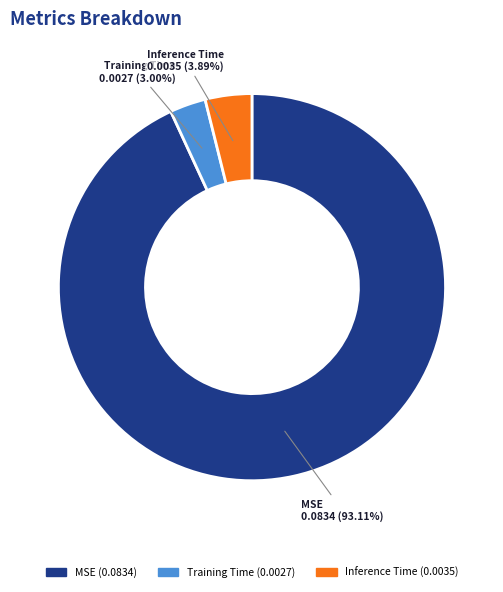

Which slice is the largest?

MSE